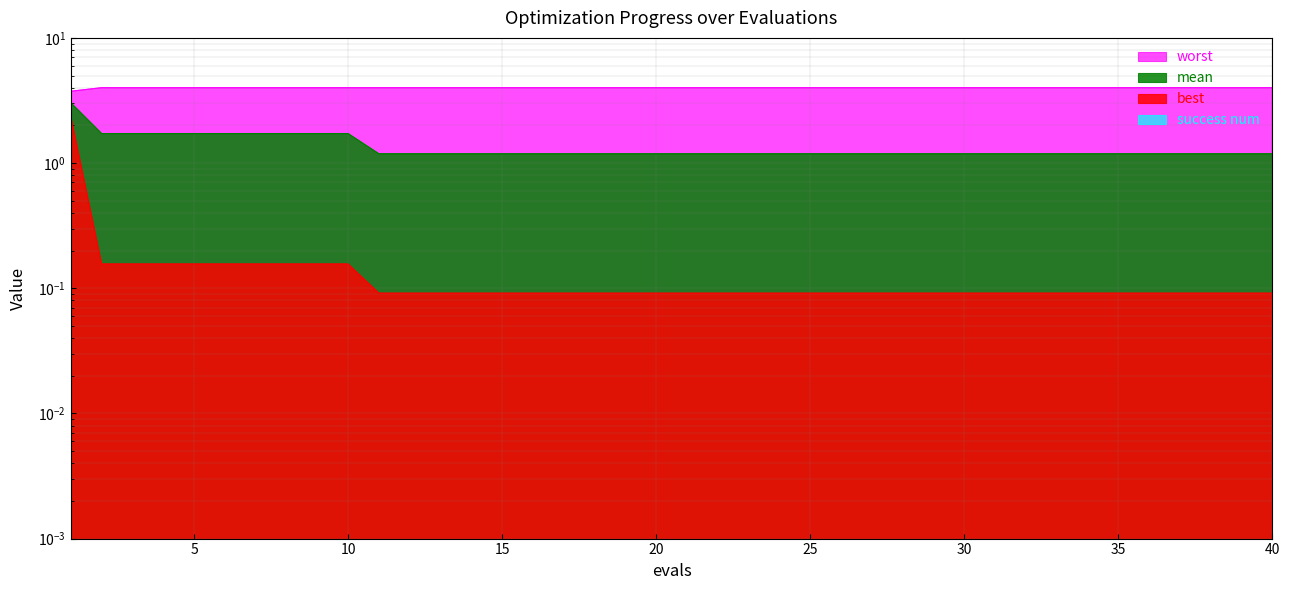

True or false: worst and mean intersect in this chart.

False